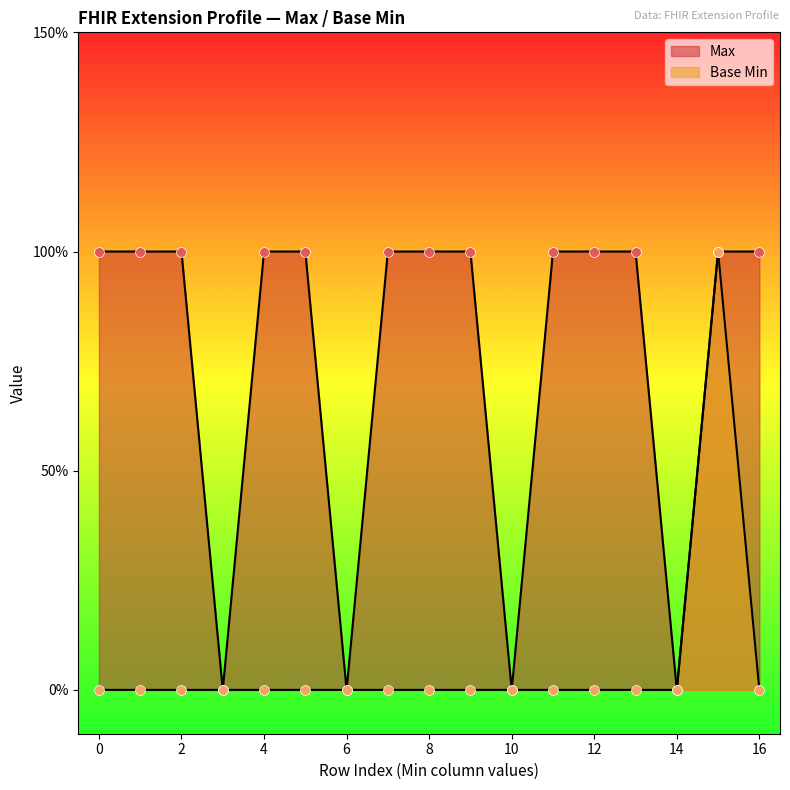

Which series contains the lowest Y value?

Max